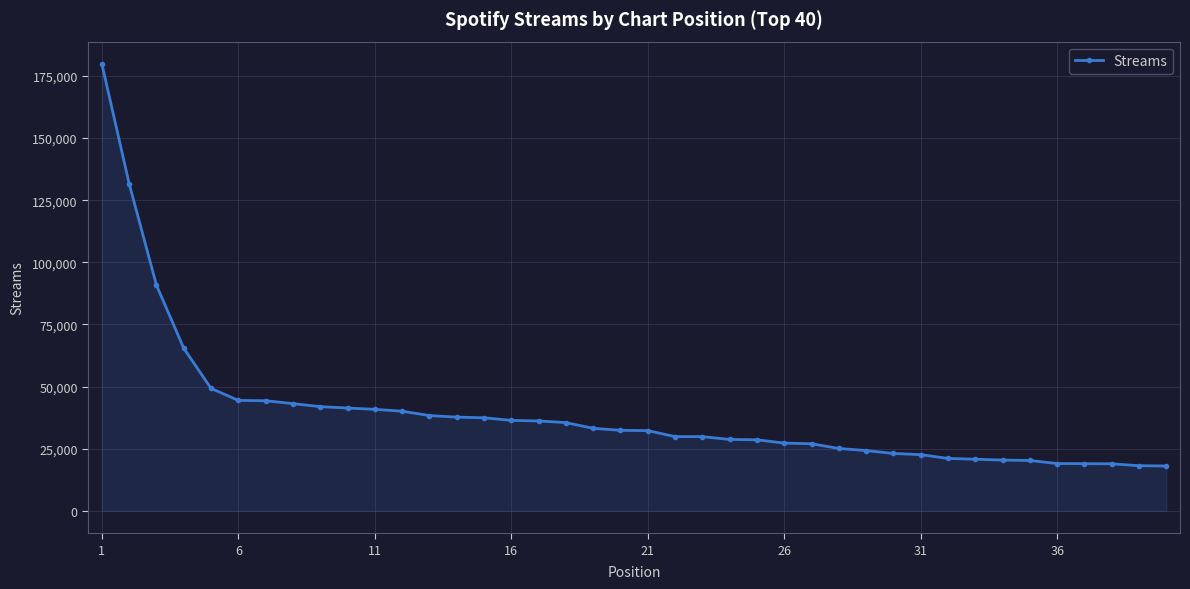

What is the value of the 24th point from the left?

28754